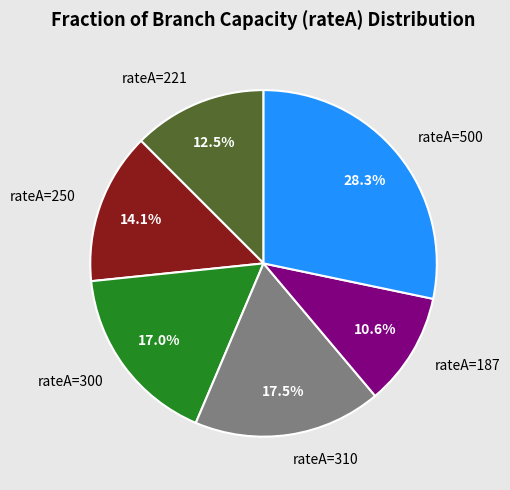

Rank the categories by value from lowest to highest.

rateA=187, rateA=221, rateA=250, rateA=300, rateA=310, rateA=500